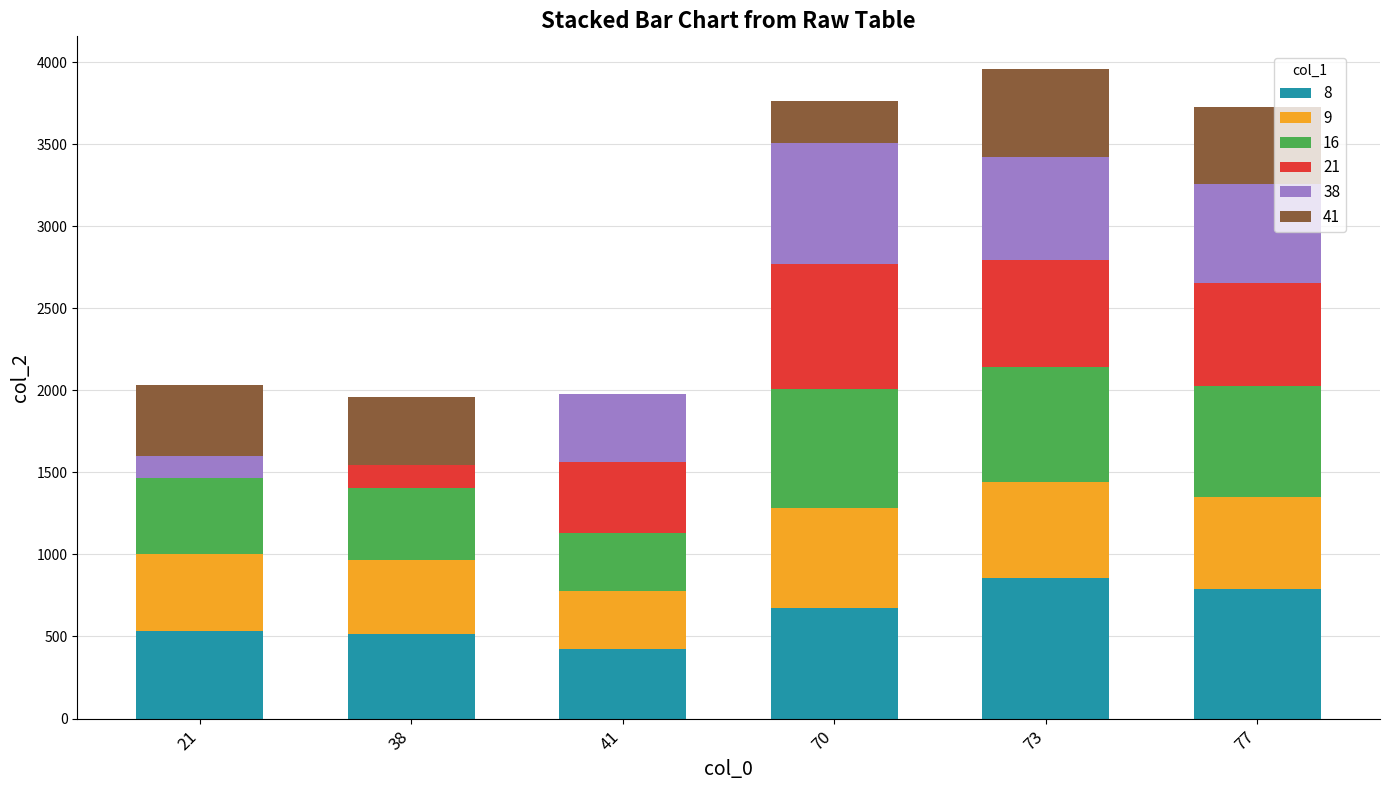

What is the total value across all series at 73?

3959